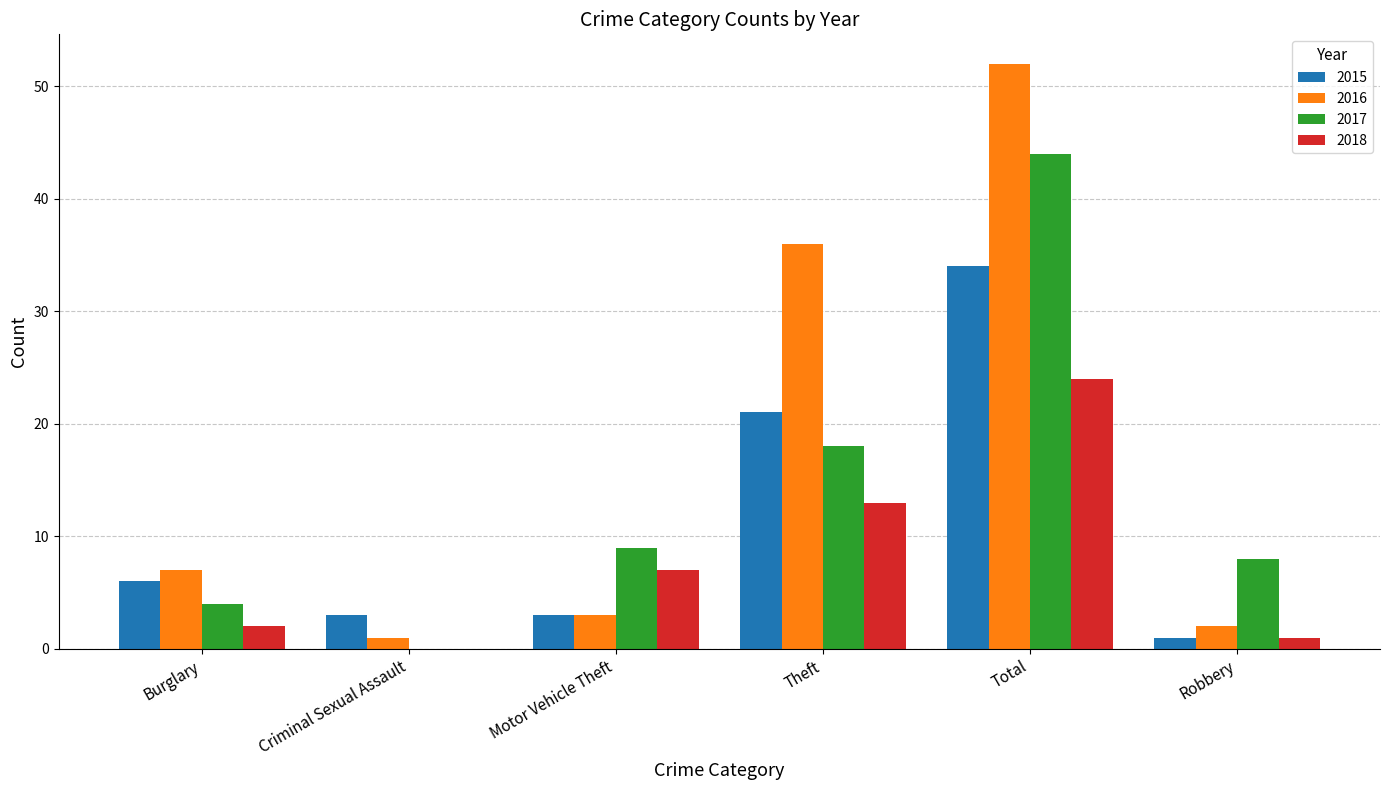

What is the sum of all 2017 values?

83